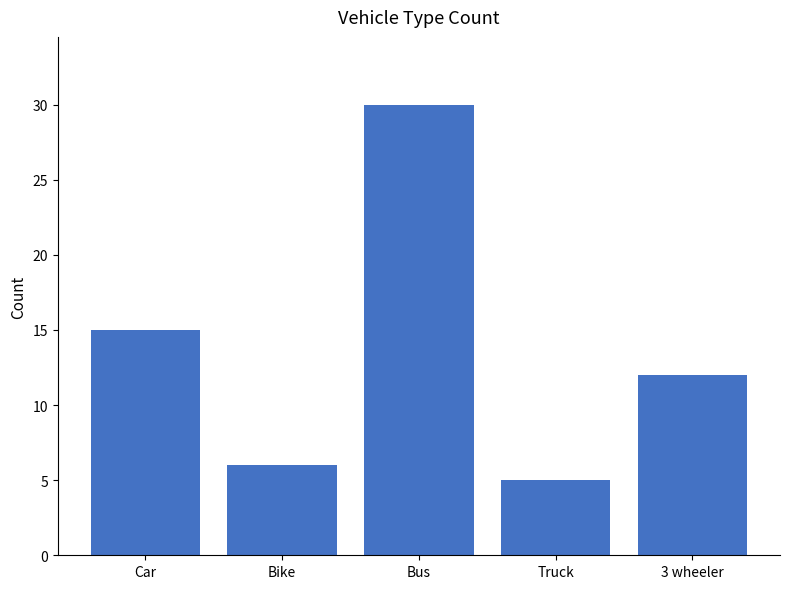

Rank the categories by value from highest to lowest.

Bus, Car, 3 wheeler, Bike, Truck